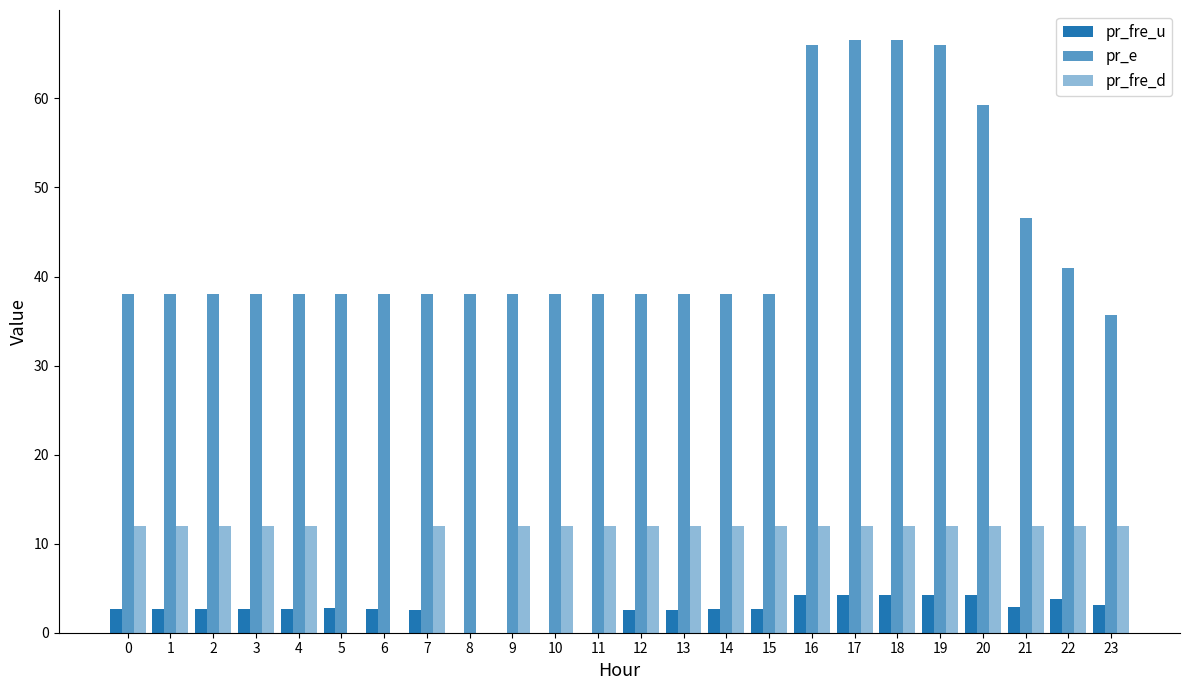

Are the bars grouped side by side (vs. stacked)?

Yes